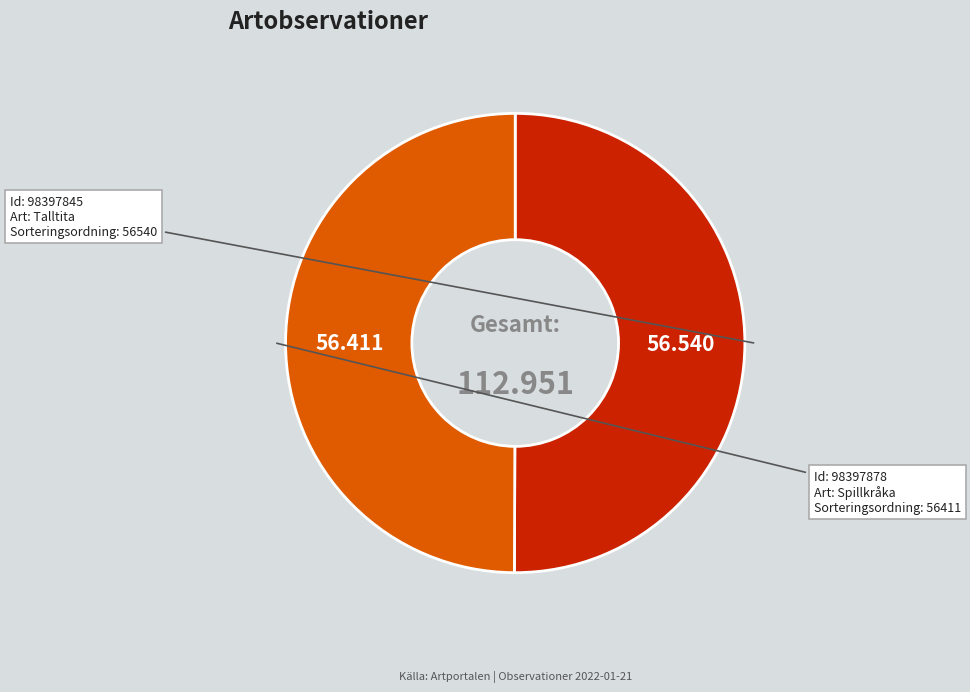

How many segments does this pie chart have?

2